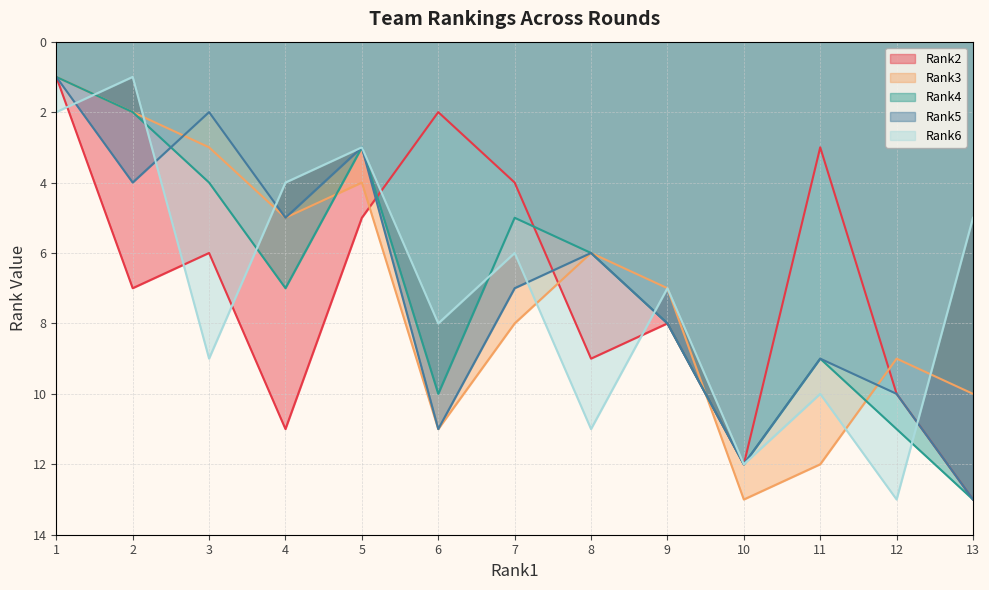

Between 4 and 5, which series saw the biggest shift?

Rank2